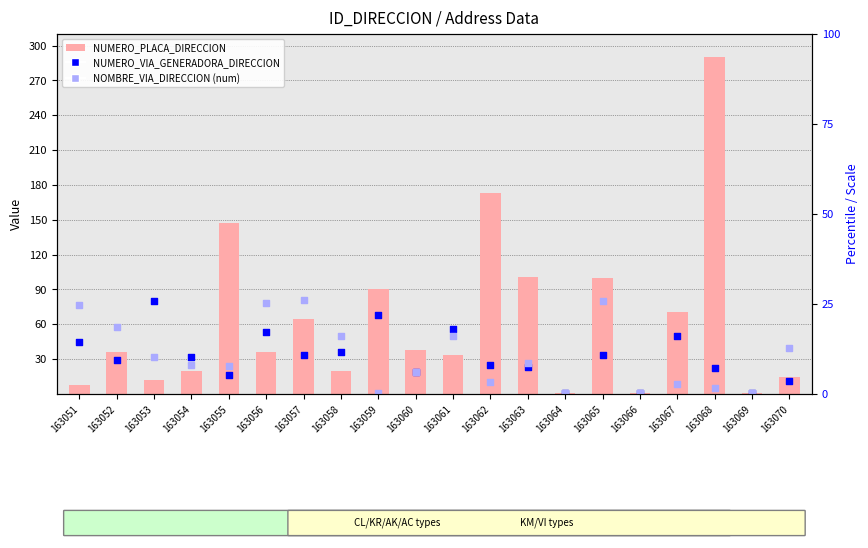

At which category is the sum across all series the highest?

163068